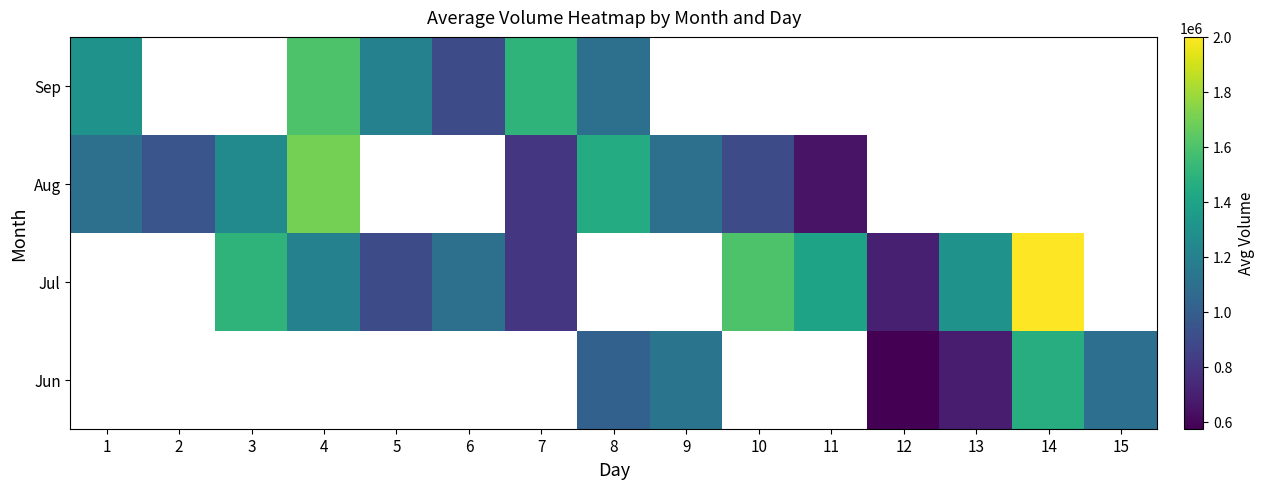

Which has a higher value, 14 or 10?

10